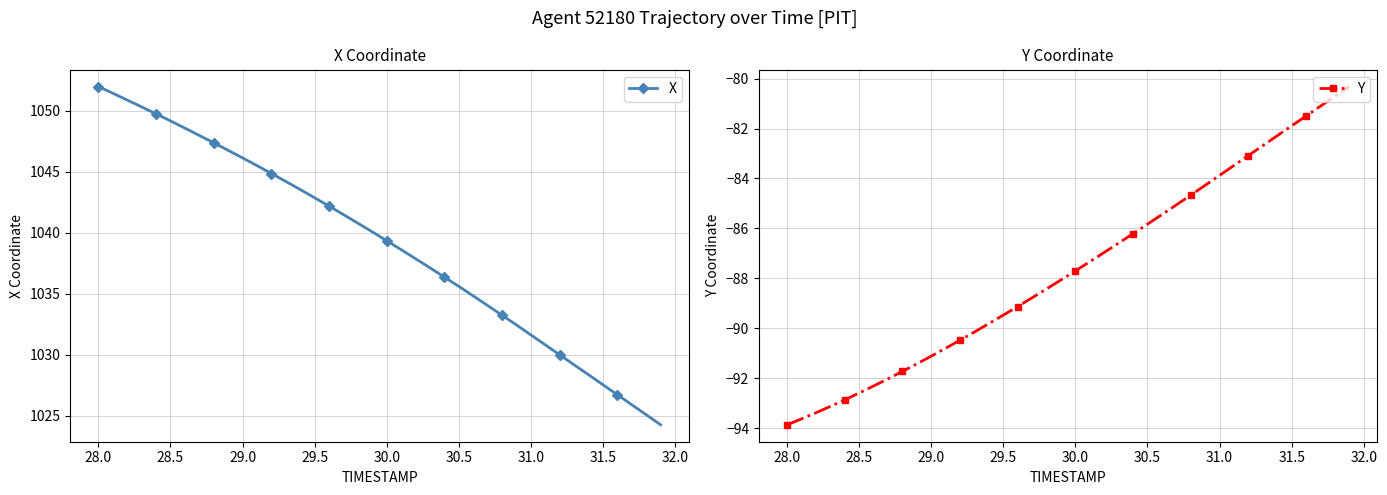

Does the chart have visible grid lines?

Yes